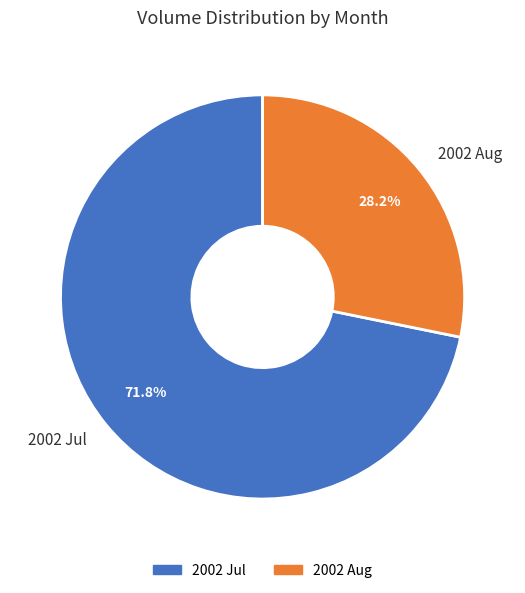

Count the number of slices in the pie.

2